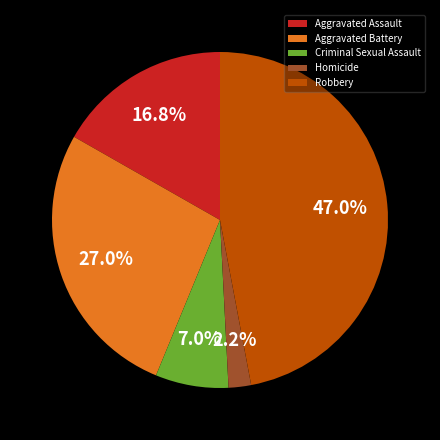

To the nearest percent, what is the difference between the largest and smallest slice percentages?

45%